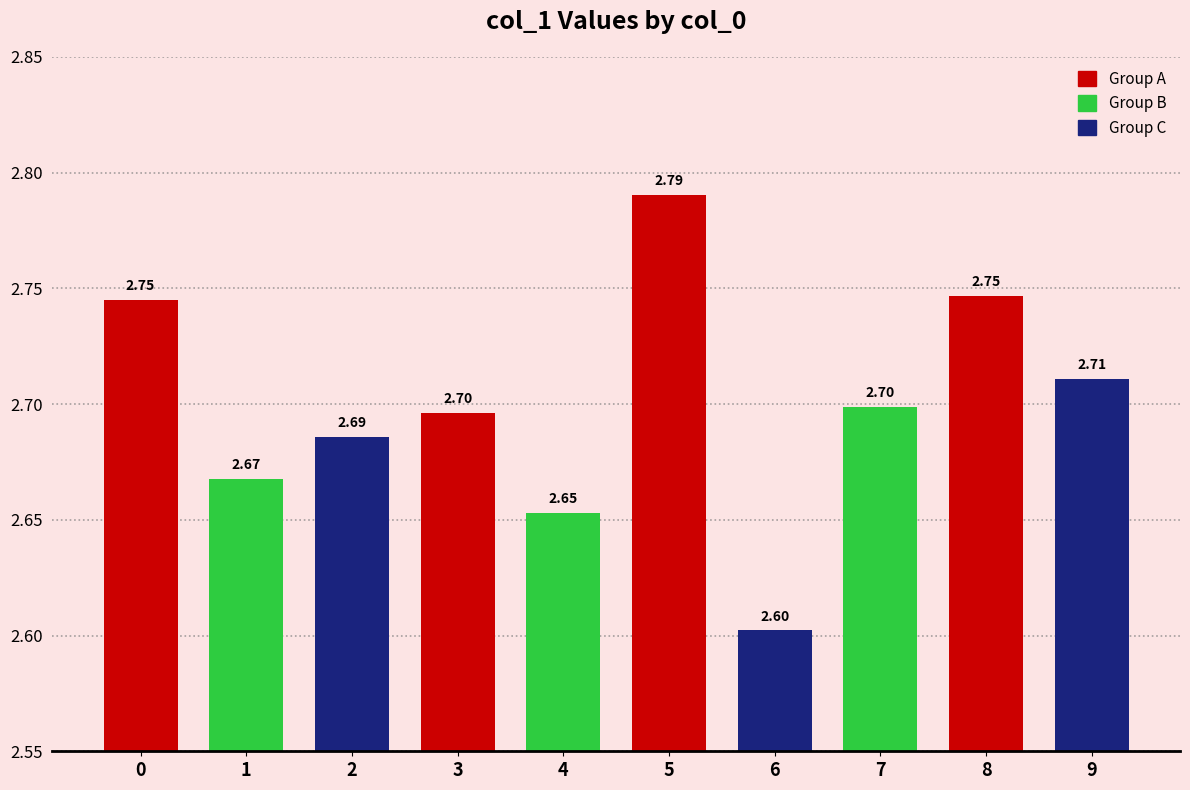

How many distinct data groups are displayed?

1